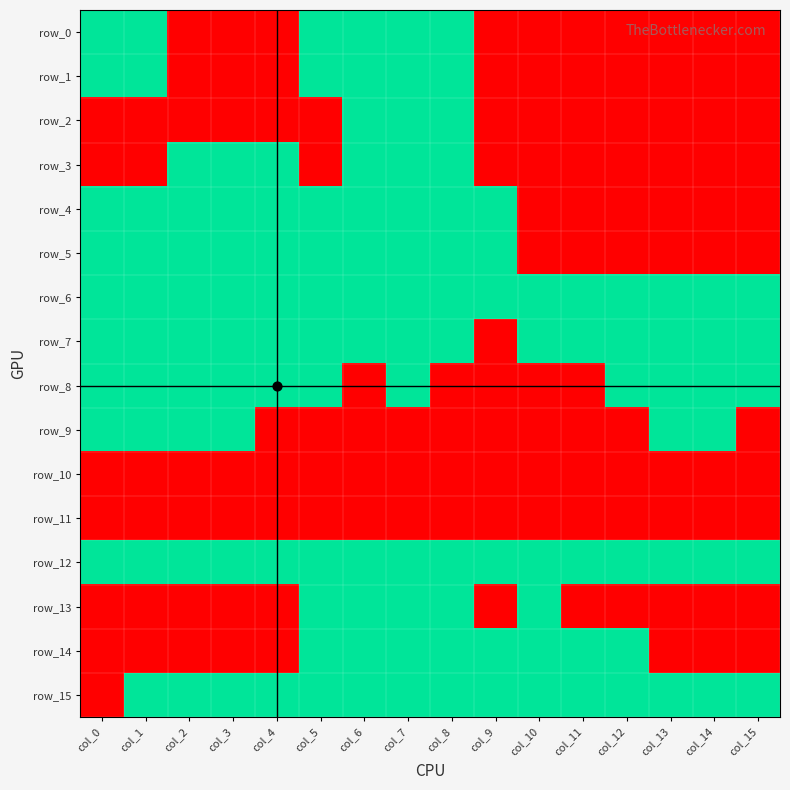

What is the sum of the row_1 values at col_15 and col_5?

1